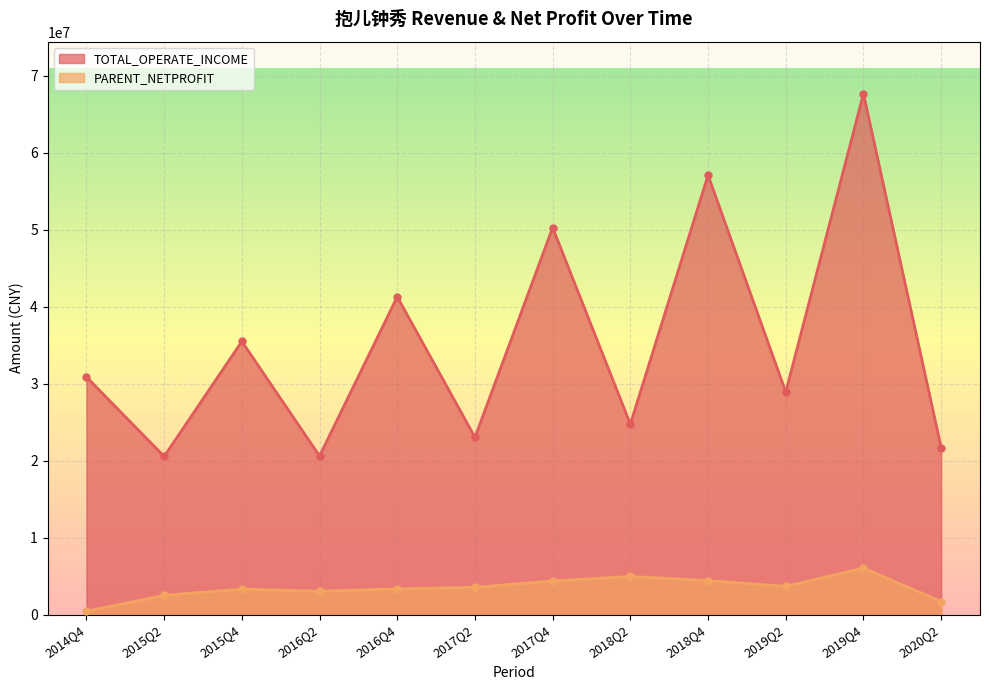

True or false: TOTAL_OPERATE_INCOME and PARENT_NETPROFIT intersect in this chart.

False